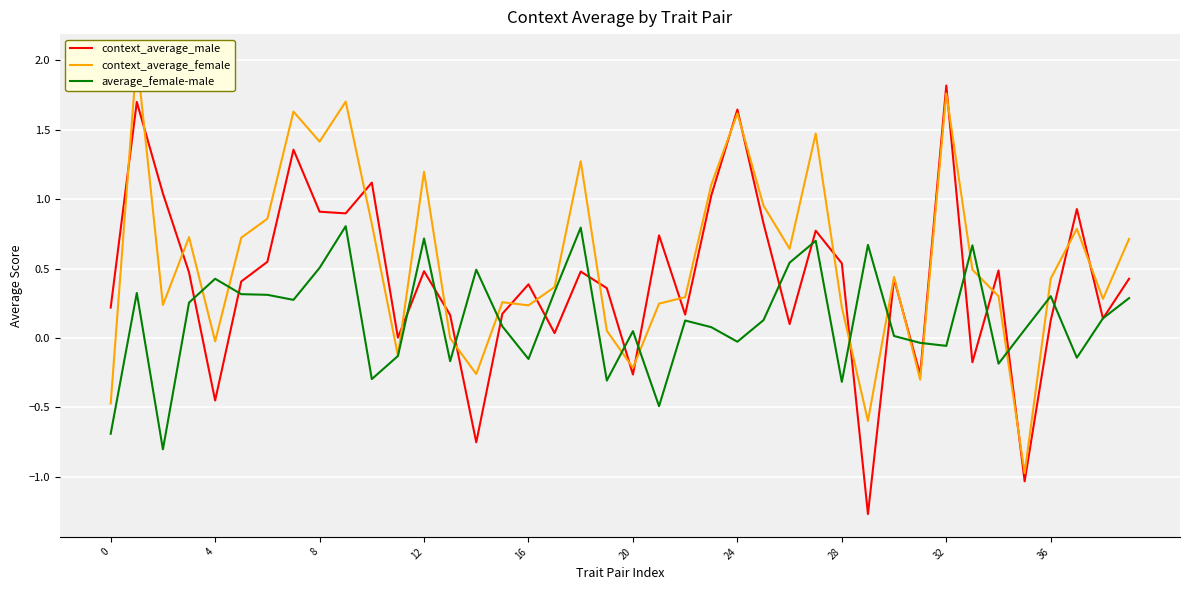

At how many categories does at least one series exceed 0?

39